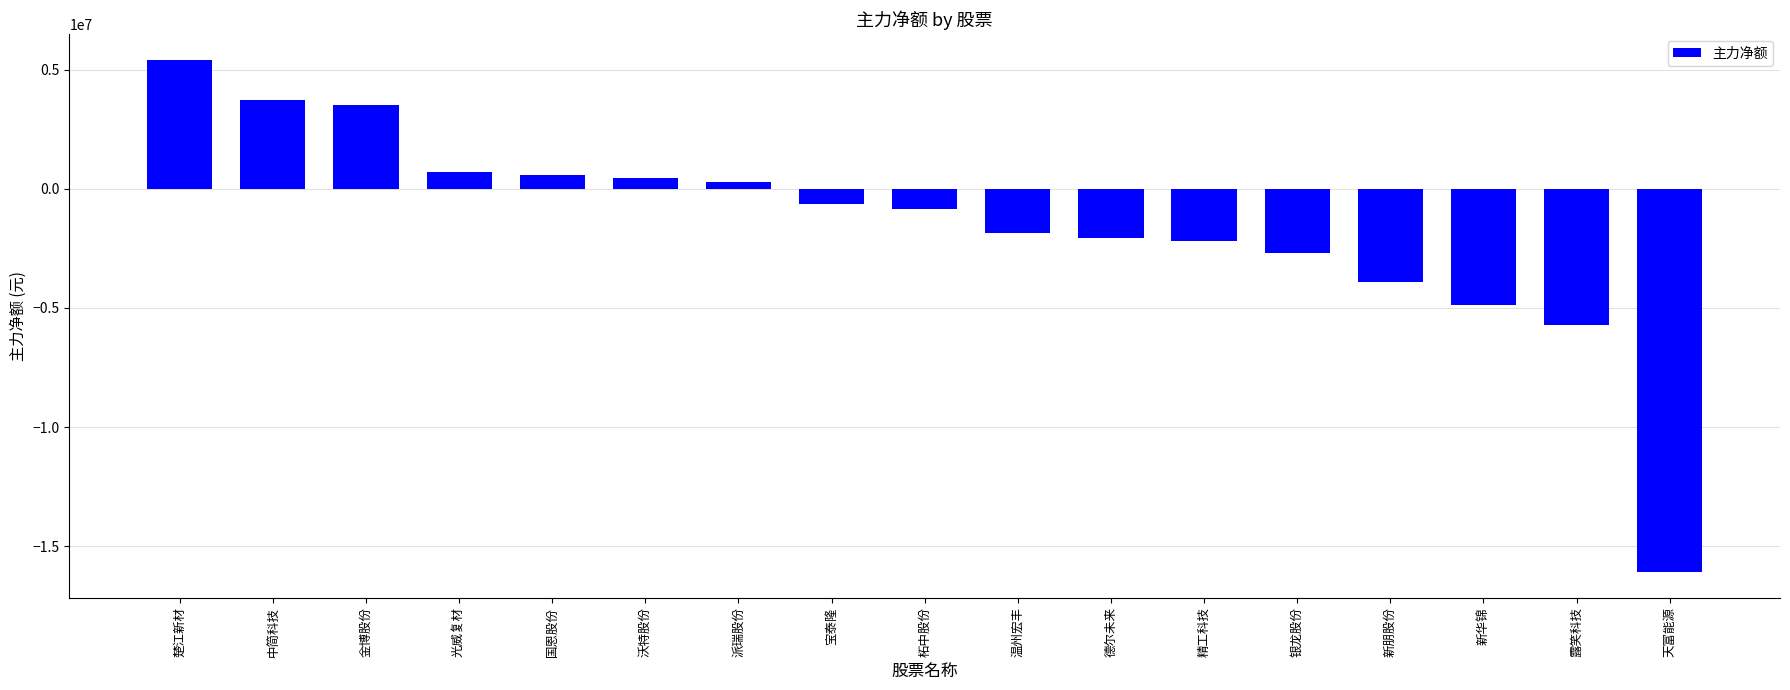

How many positive values are there?

7